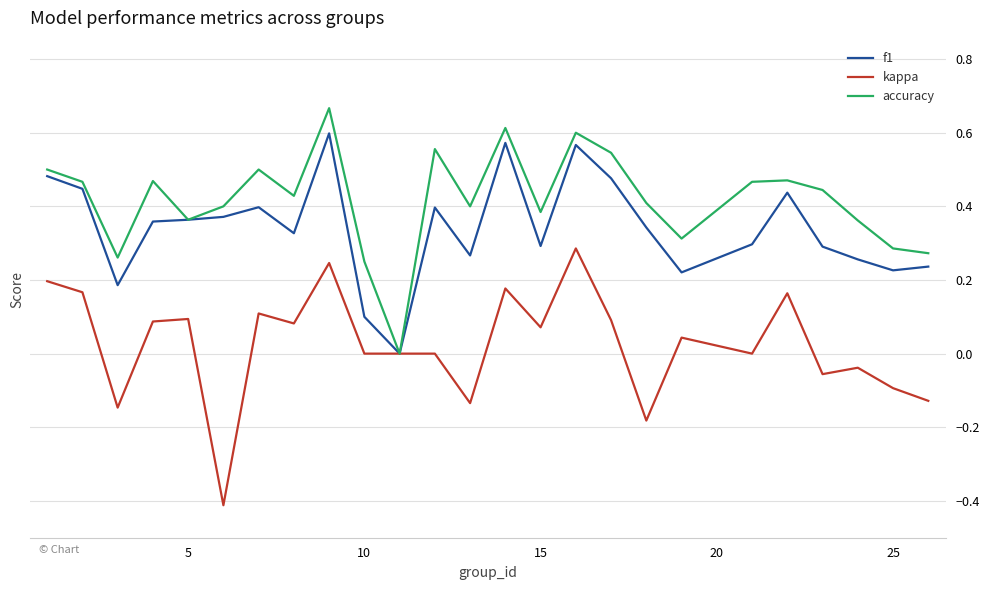

Which series has the largest total across all categories?

accuracy